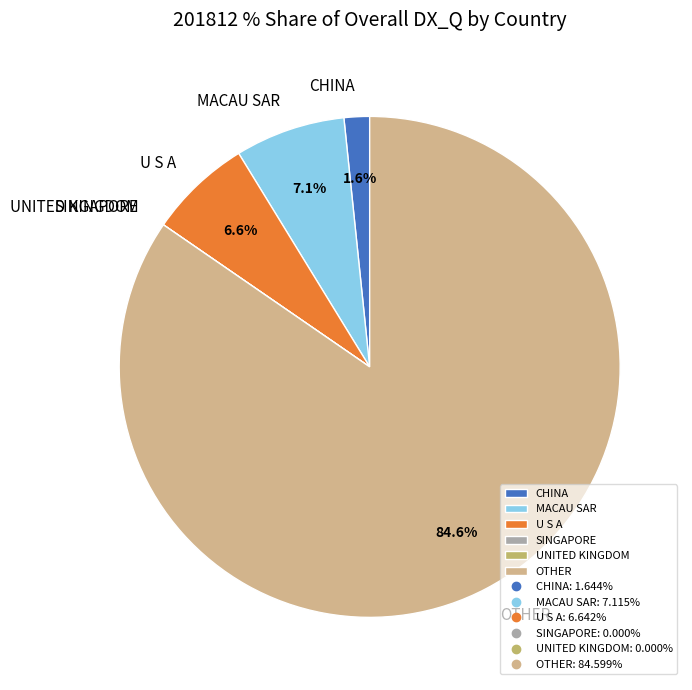

Which slice is the largest?

OTHER